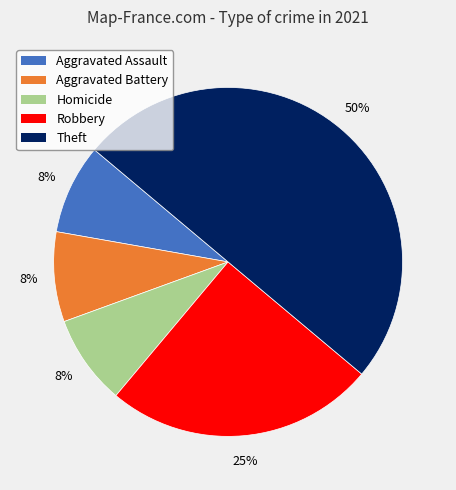

Which slice is the largest?

Theft